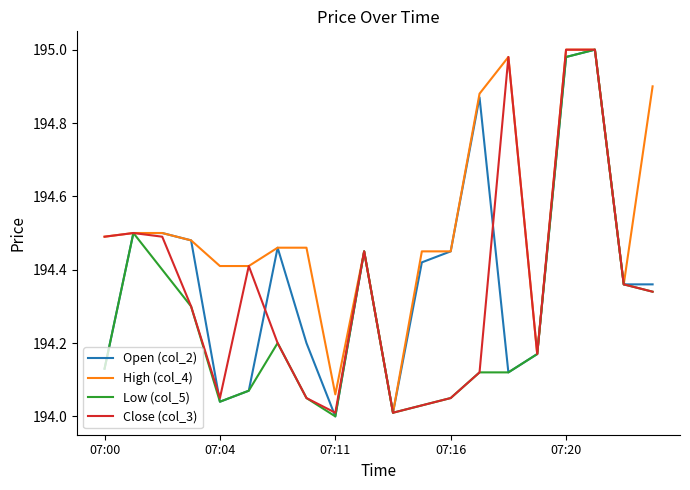

Which series has the largest total across all categories?

High (col_4)